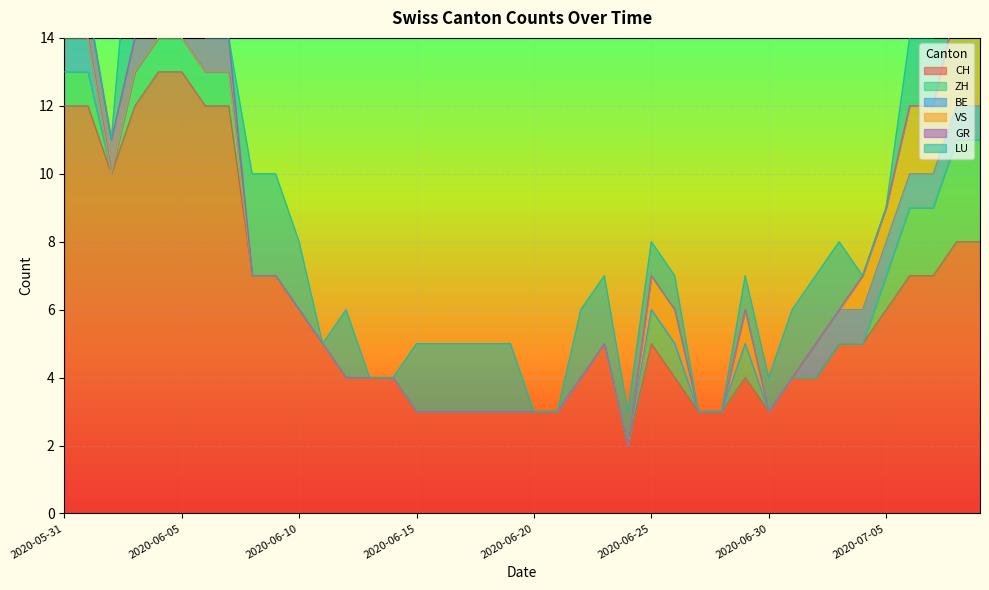

Which series has the largest range (max minus min)?

CH